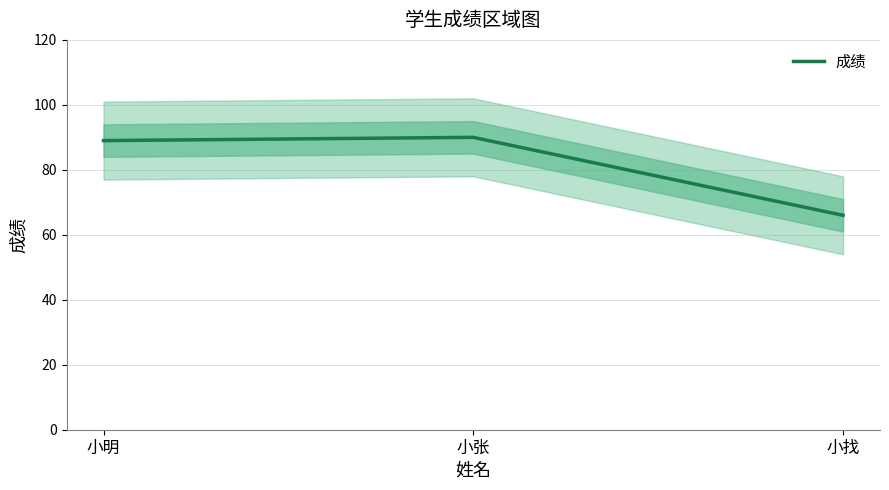

How many series are shown in this chart?

1